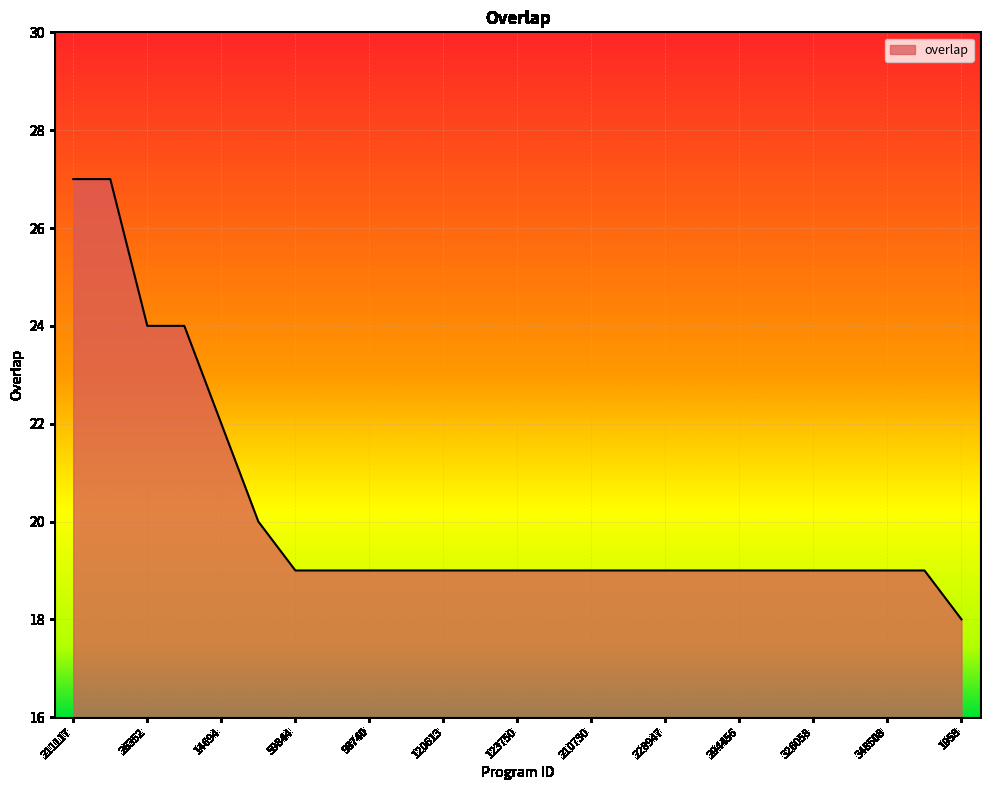

What is the minimum value shown in the chart?

18